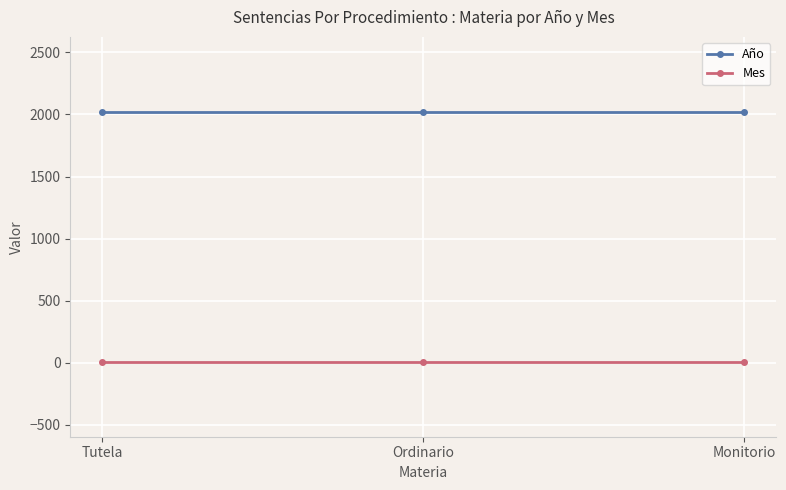

What position from the left is Ordinario?

2